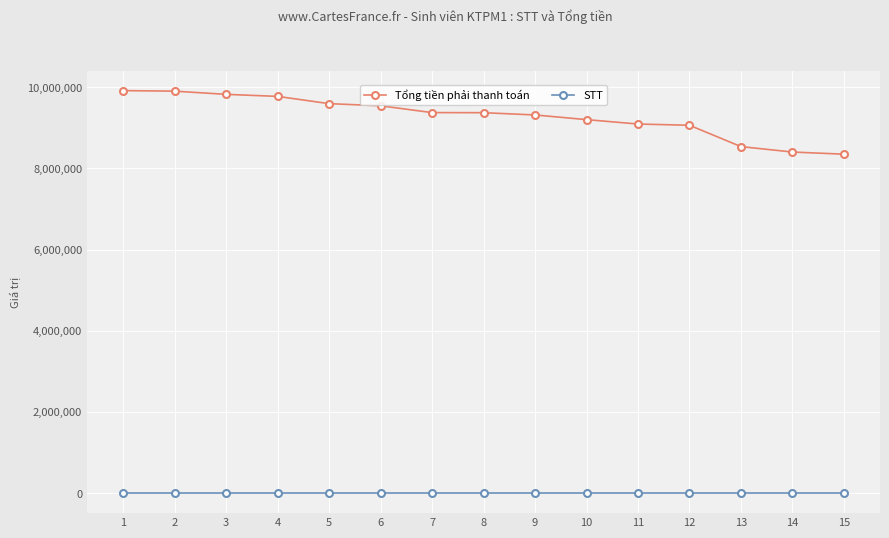

How many data points in STT are less than 30?

7